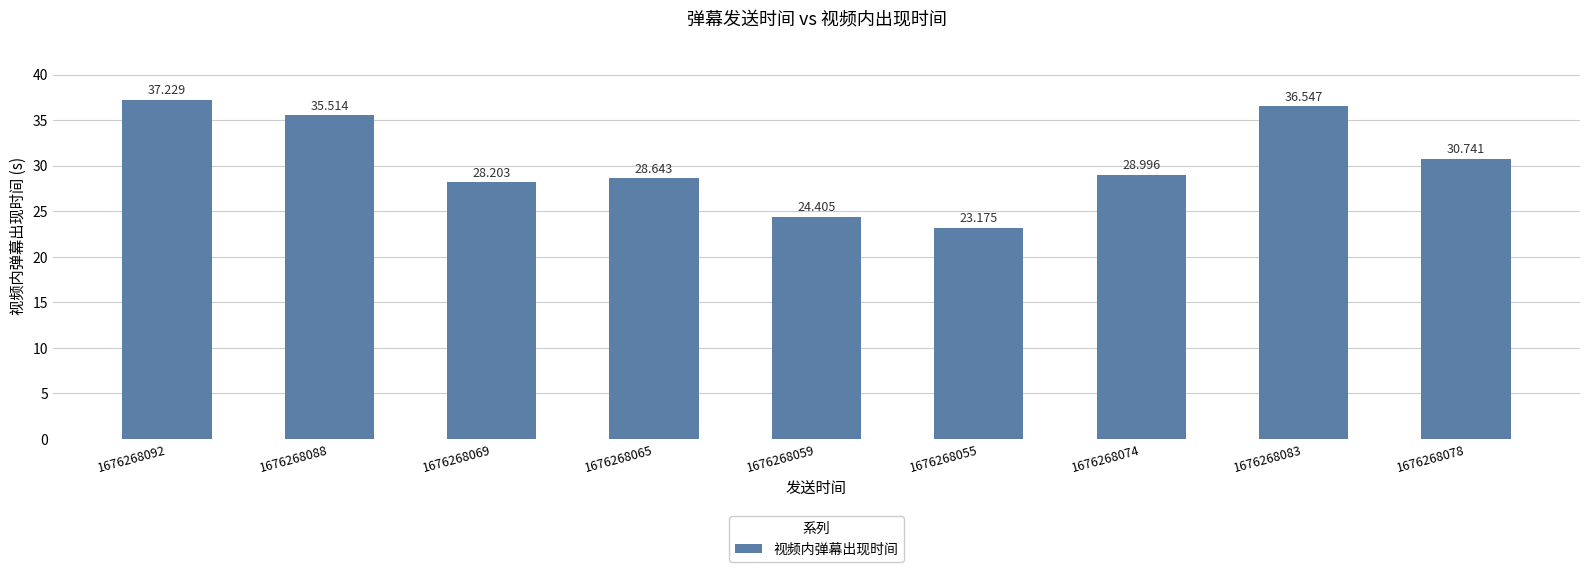

The value at 1676268069 is 37.2. True or false?

False